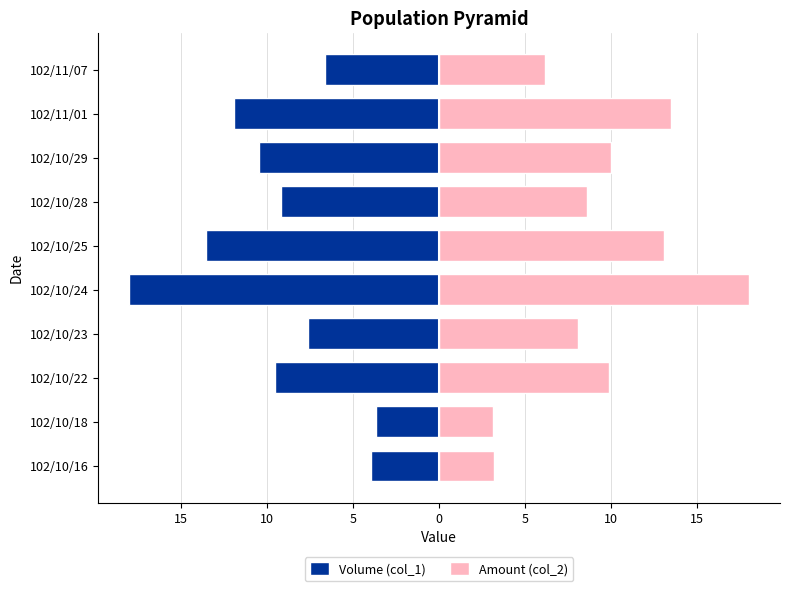

The Volume (col_1) series shows -10.4 at 102/10/29. True or false?

True